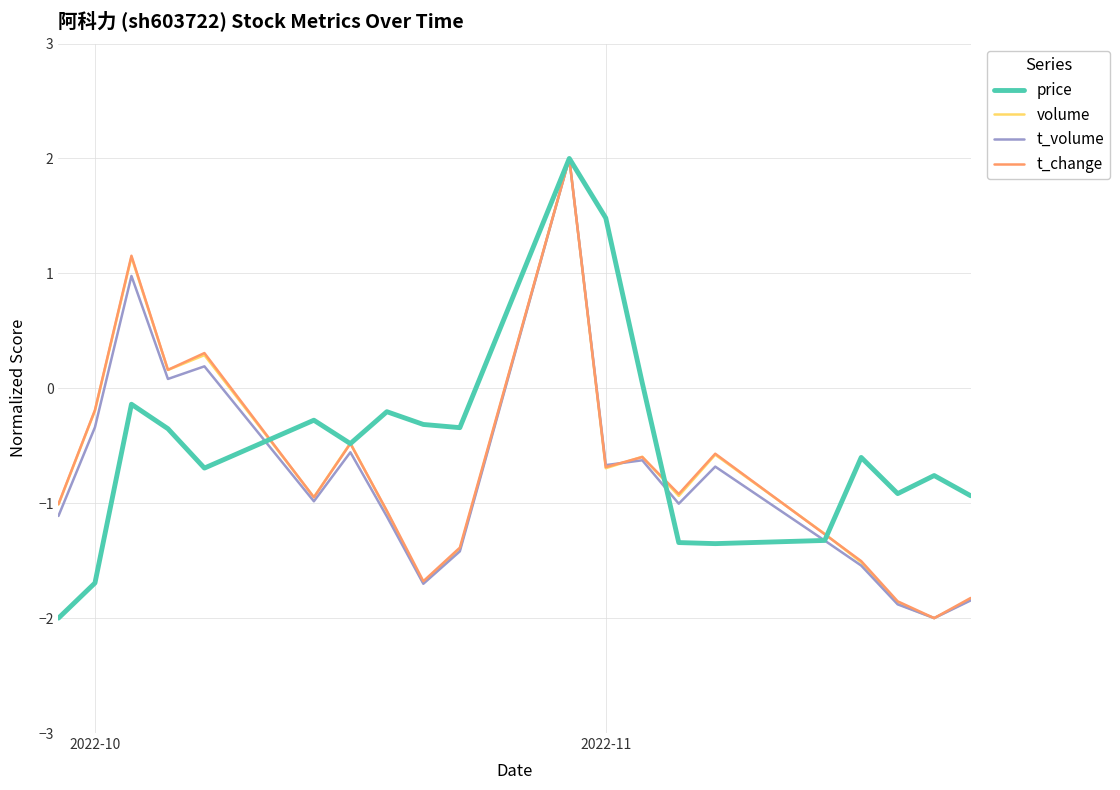

What is the maximum value shown in the chart?

2.0